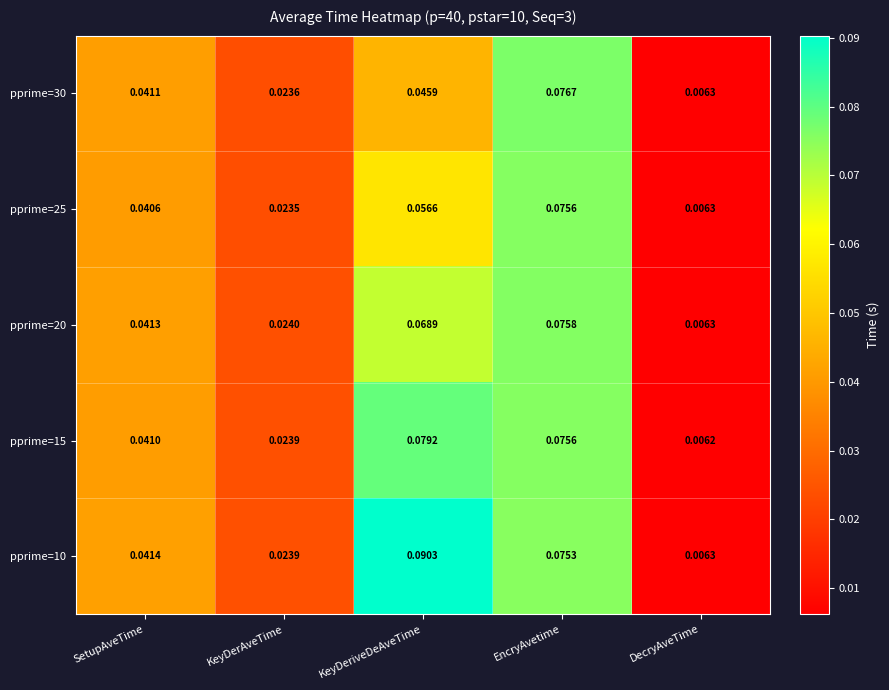

What is the total value across all series at KeyDeriveDeAveTime?

0.3